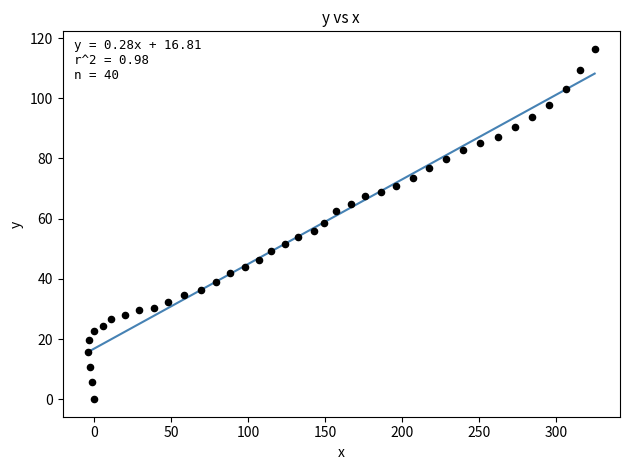

What is the range of Y values (max minus min)?

116.4